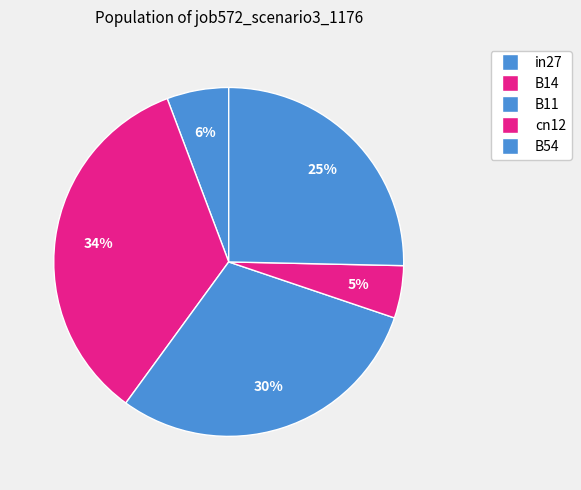

The in27 slice represents 1% of the pie. True or false?

False